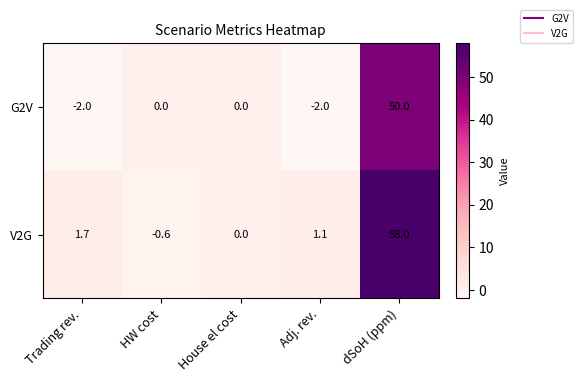

True or false: G2V has a value of 0.0 at HW cost.

True